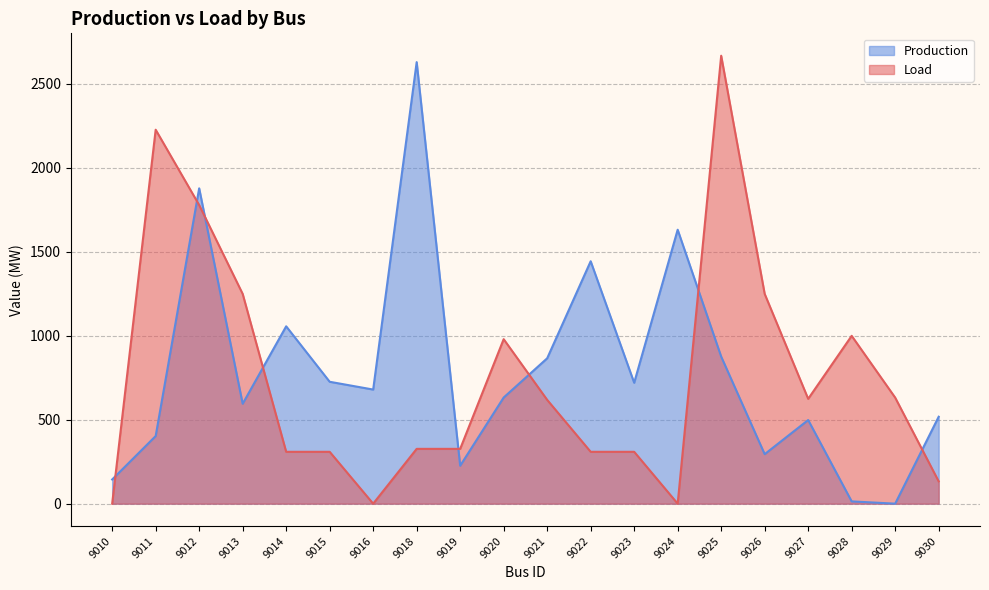

What is the value of the Production point at the 11th from the left?

865.2